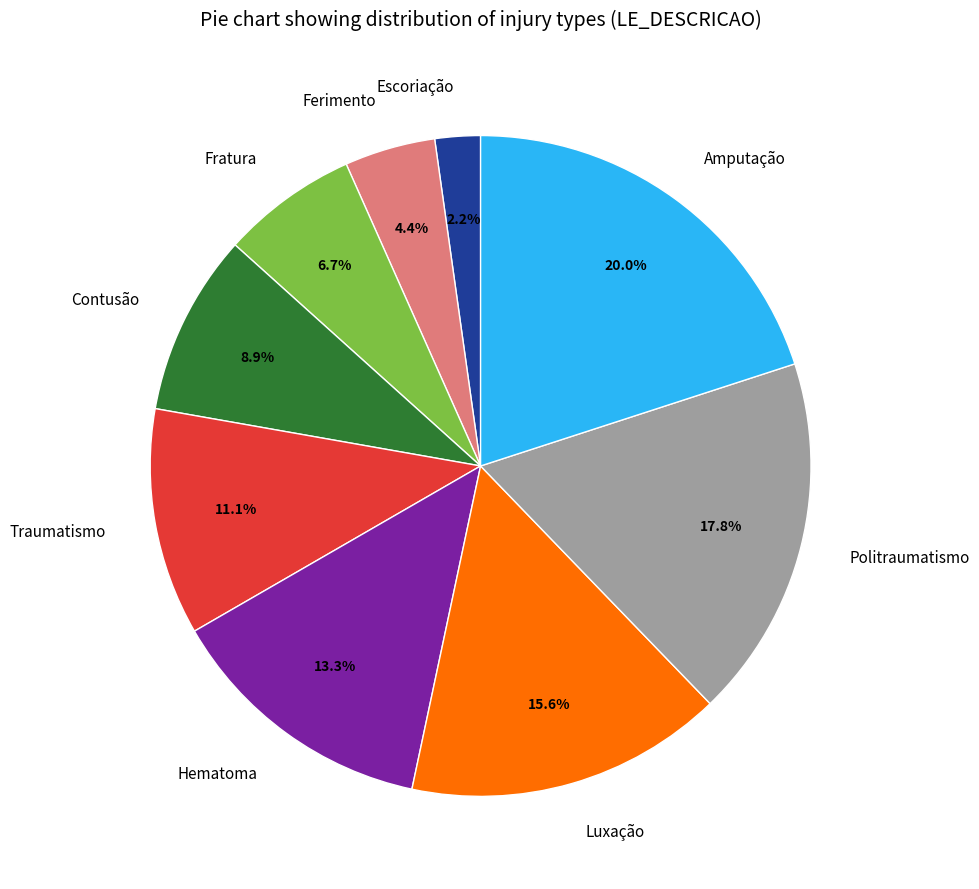

To the nearest percent, what is the difference between the Politraumatismo and Ferimento slice percentages?

13%